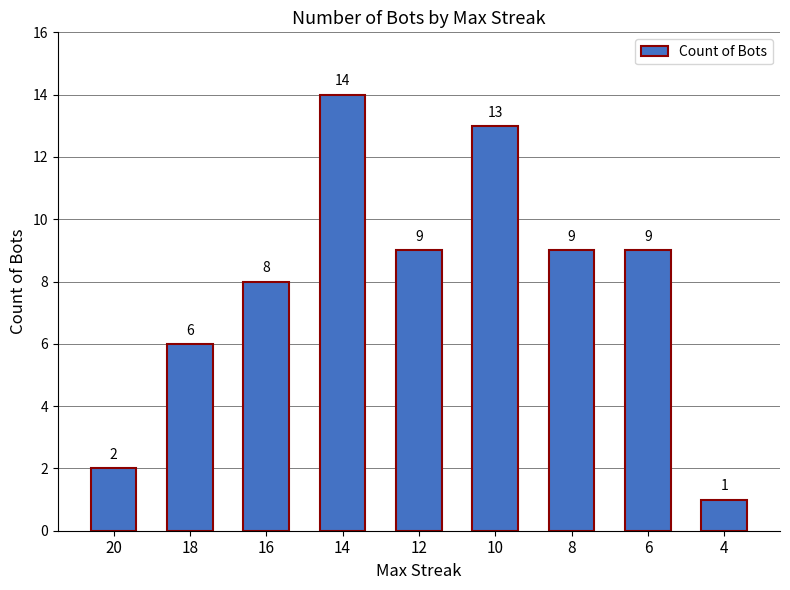

What is the value of the 8th bar from the left?

9